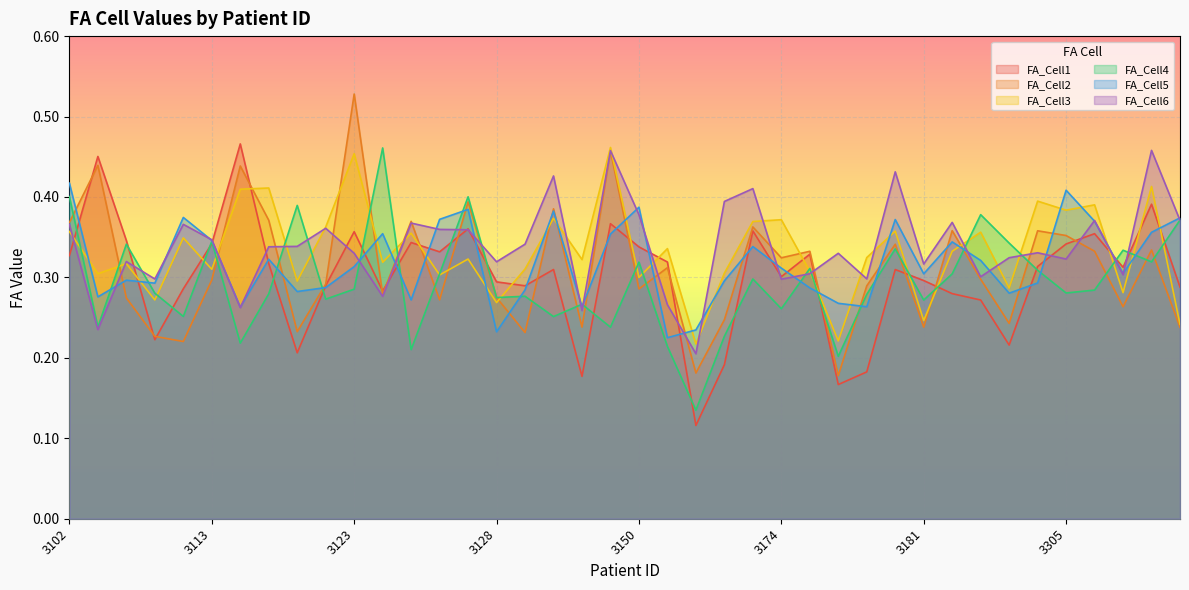

Does the chart display data point markers on the line(s)?

No